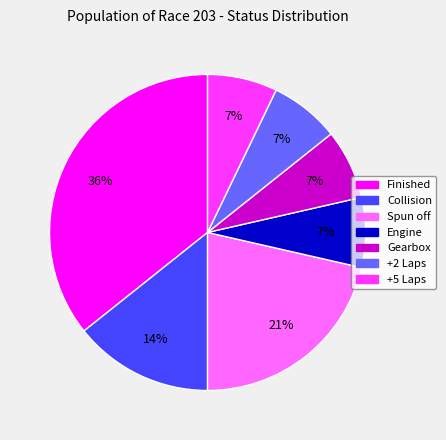

Does +2 Laps represent more than half of the total?

No